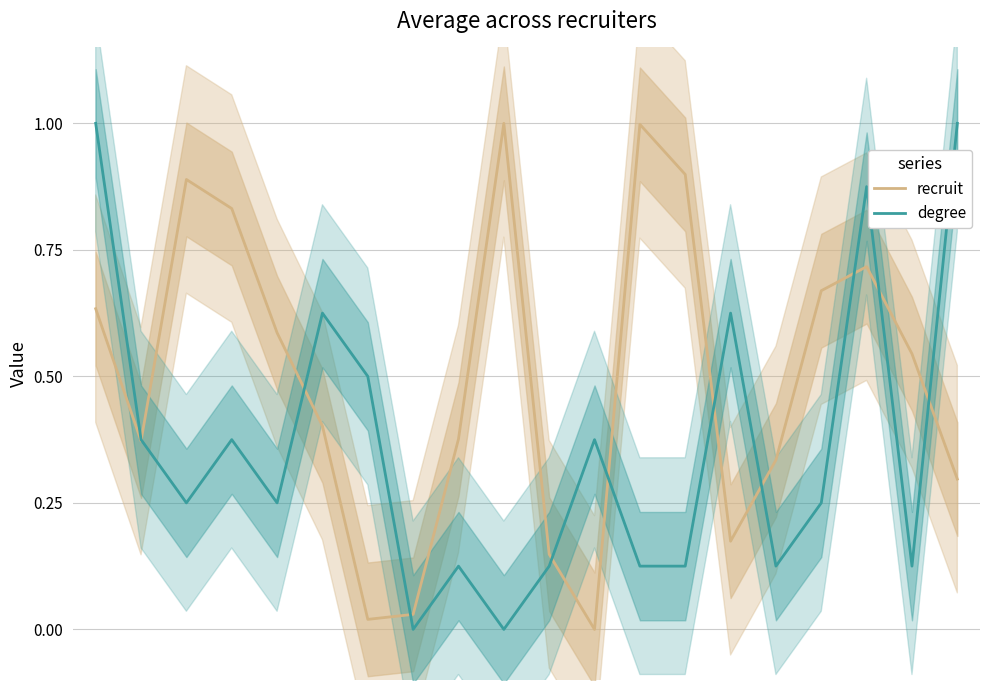

What are all the series names shown in the legend?

recruit, degree